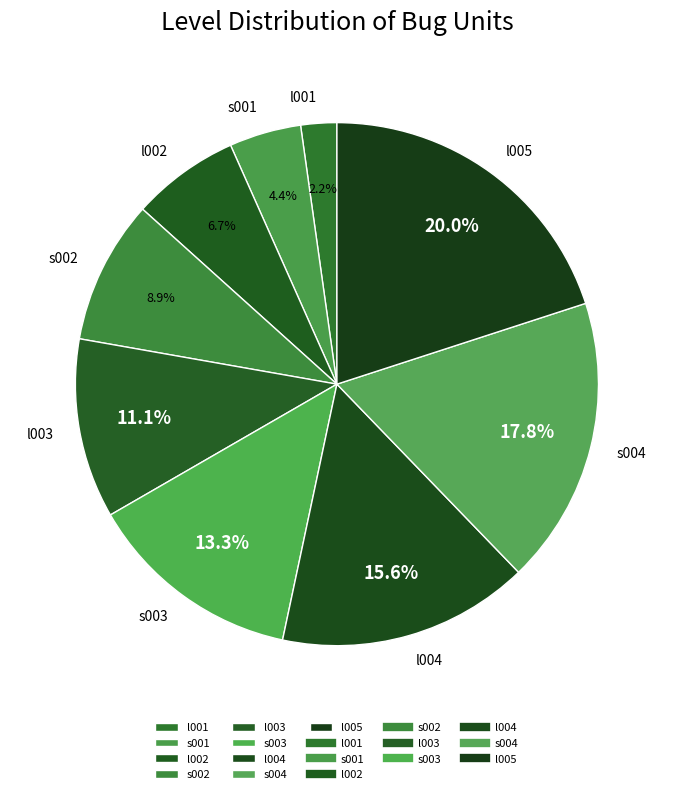

What is the largest slice in the pie chart?

l005